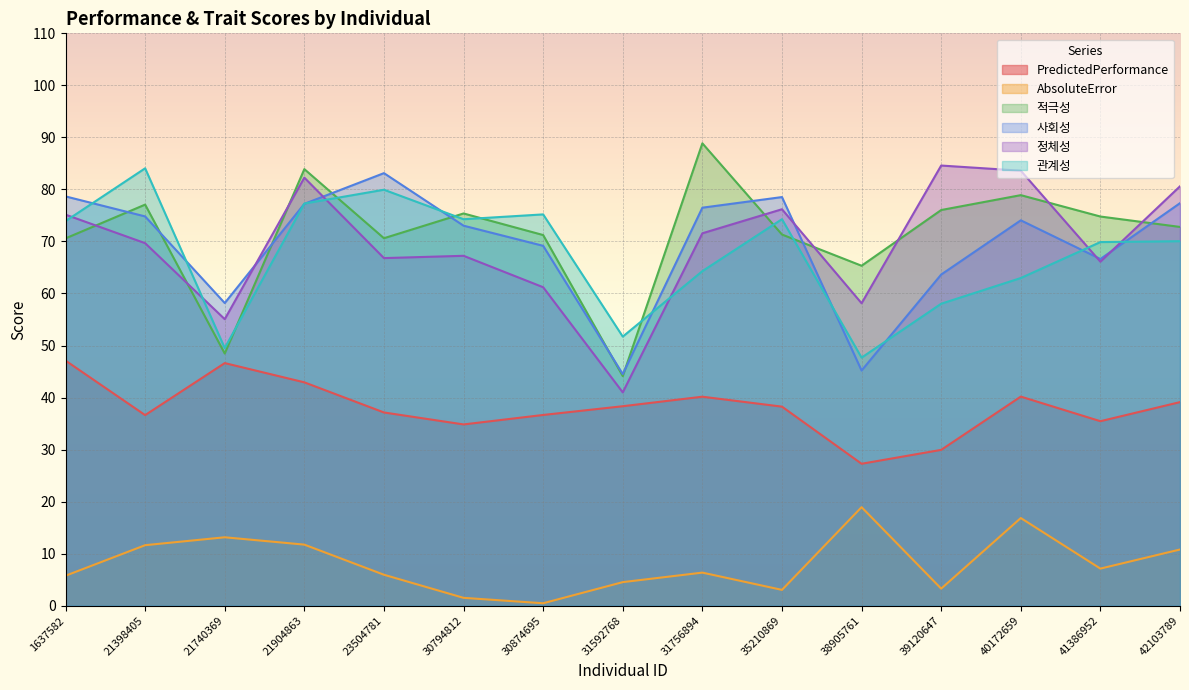

At which category is the sum across all series the highest?

21904863